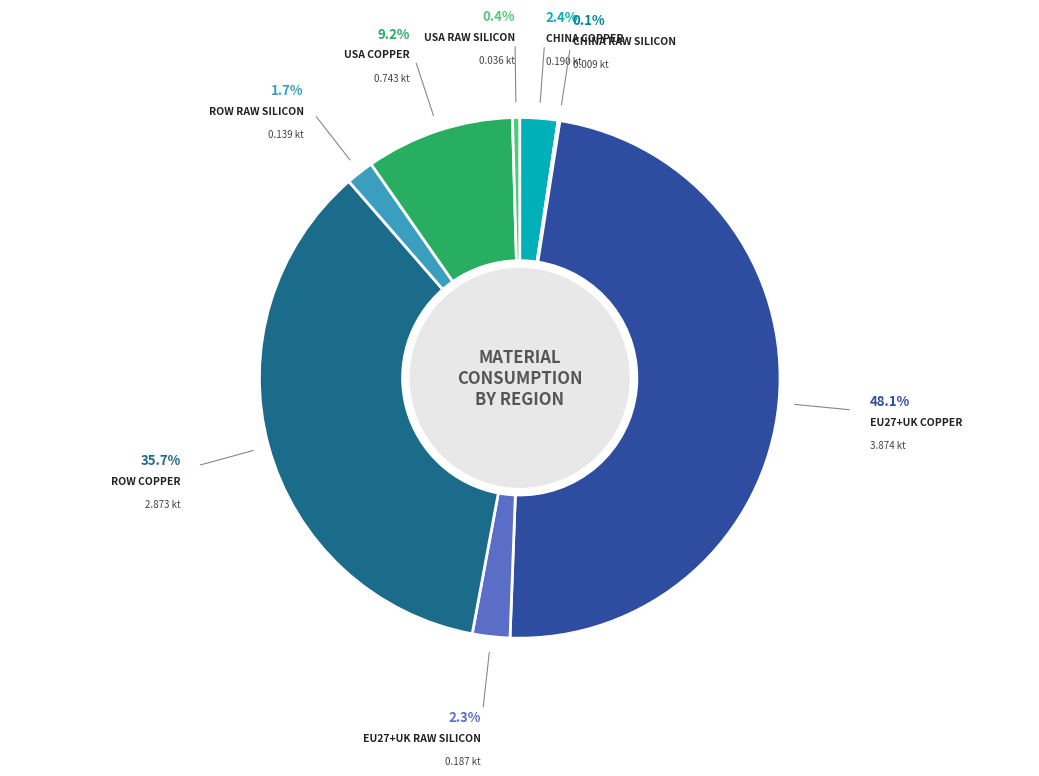

Rank the categories by value from lowest to highest.

China Raw silicon, USA Raw silicon, RoW Raw silicon, EU27+UK Raw silicon, China Copper, USA Copper, RoW Copper, EU27+UK Copper